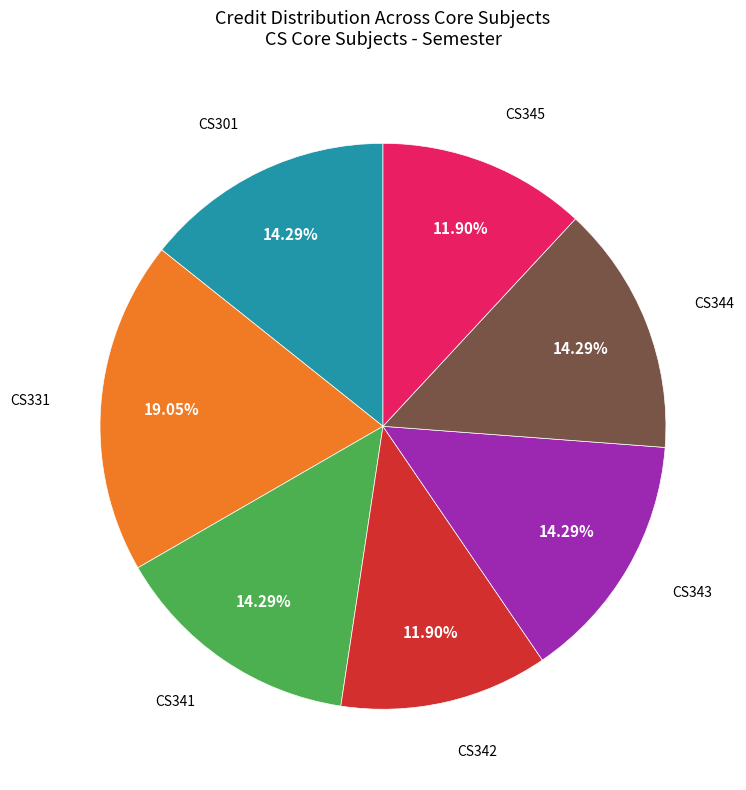

Does any single category account for the majority?

No